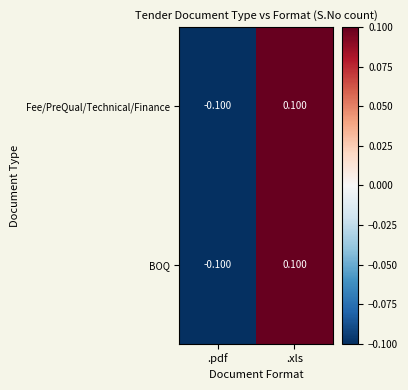

Which label corresponds to the largest value in the chart?

.xls